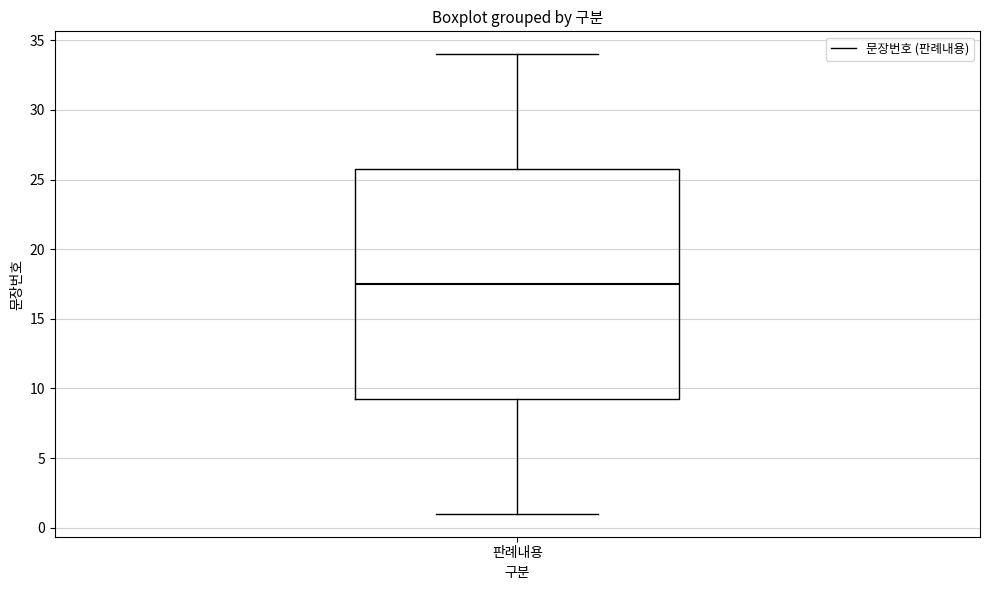

Read this box plot against the y-axis: the position of the median line, the range covered by the box, and the ends of both whiskers. The values are not printed on the chart, so give them approximately, as read against the axis.

median 17.5, box 9.5 to 26.0, whiskers 1.0 to 34.0